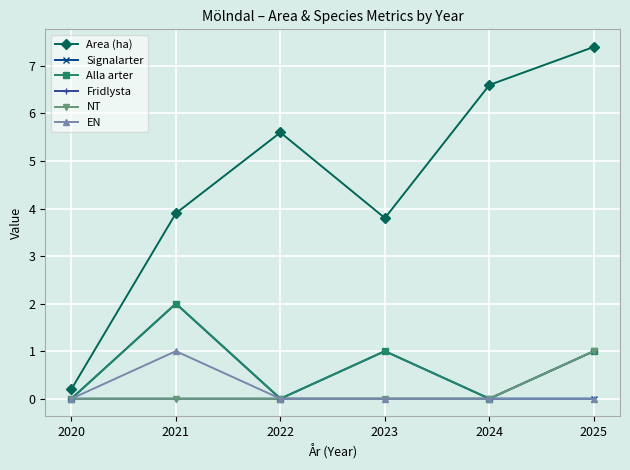

Is this an area chart (filled region under the line)?

No